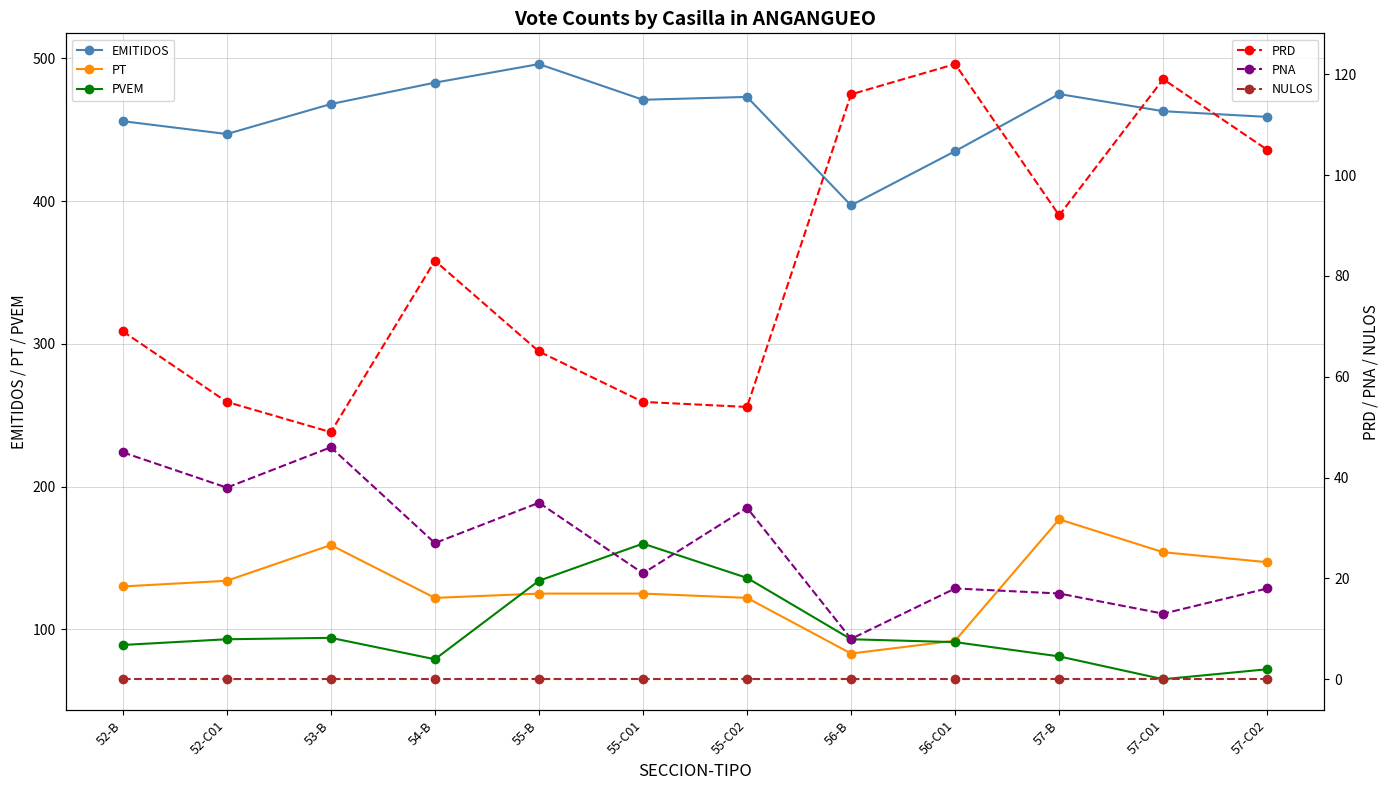

Which series has the widest spread of values?

EMITIDOS